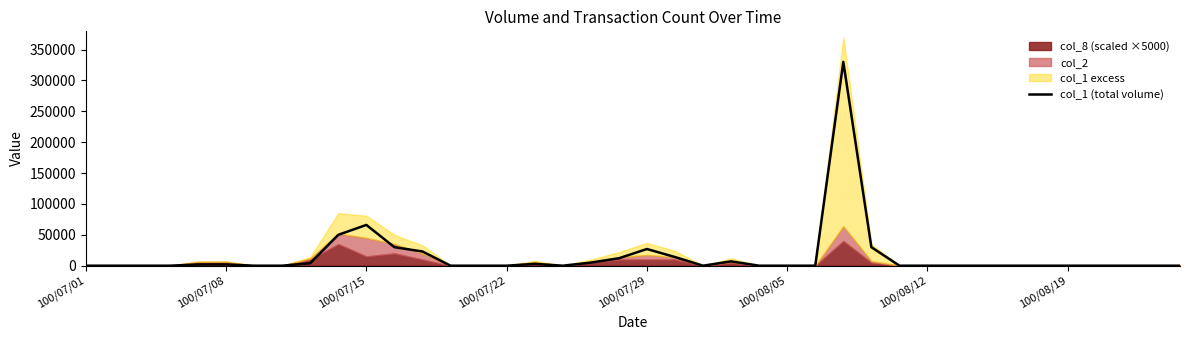

What is the difference between the second highest and second lowest values?

66000